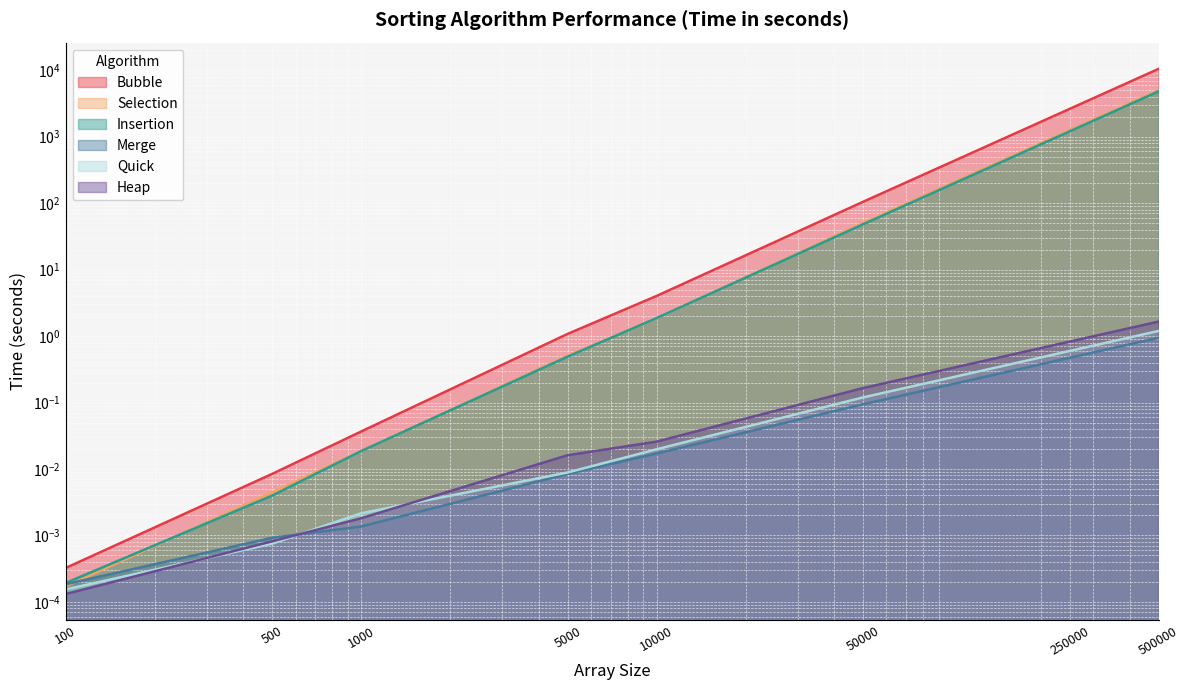

What is the difference between the second highest and second lowest values in the Merge series?

0.5